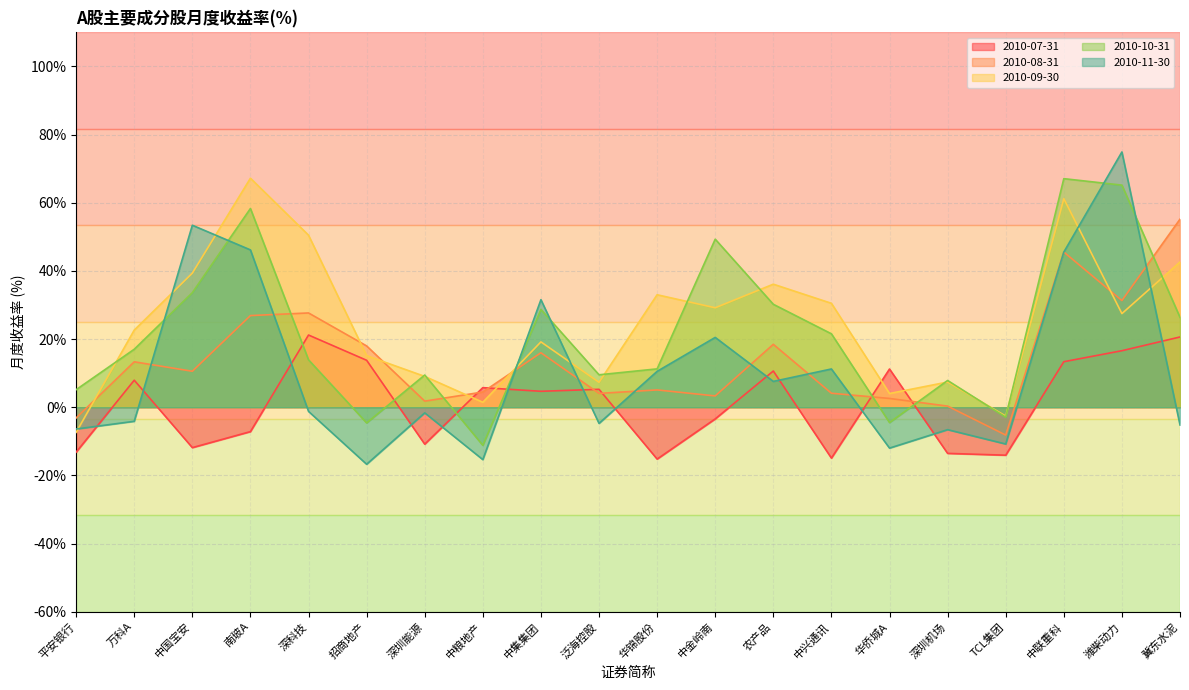

True or false: 2010-07-31 has a value of 25.6 at 潍柴动力.

False